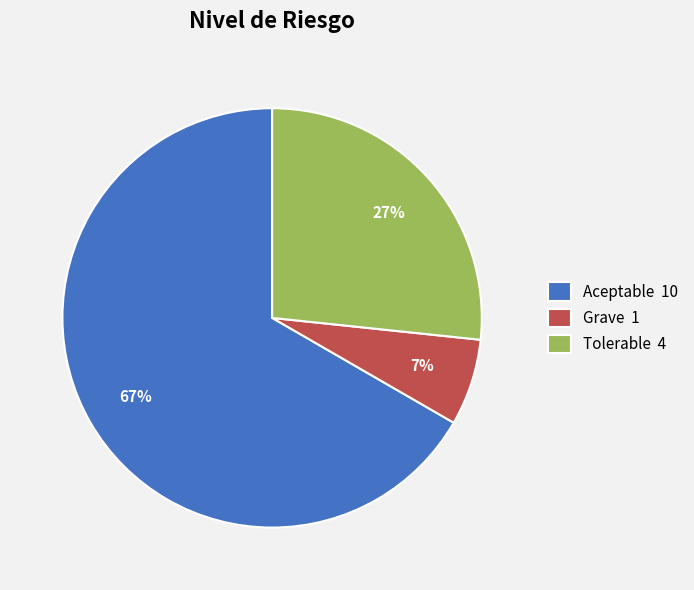

Rank the categories by value from highest to lowest.

Aceptable, Tolerable, Grave